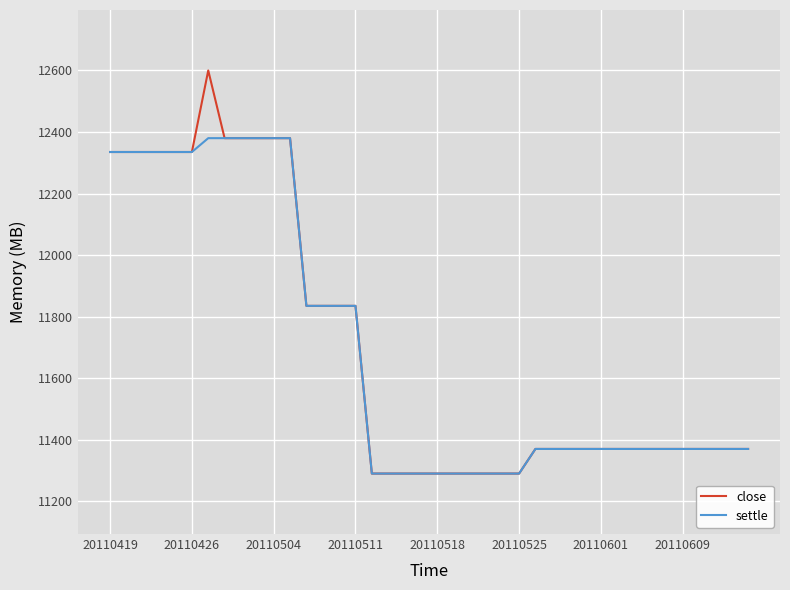

Rank the series by their maximum value, from lowest to highest.

settle, close